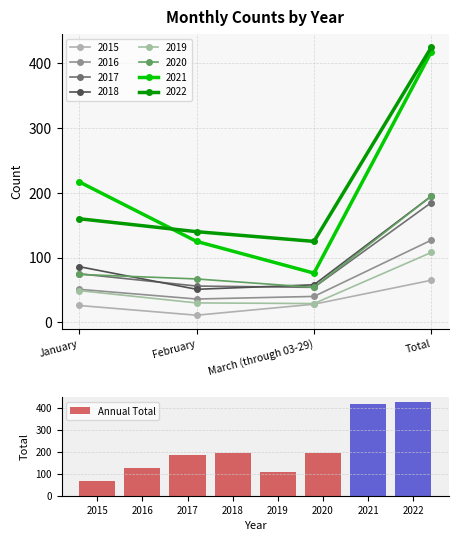

What is the minimum value for Annual Total?

65